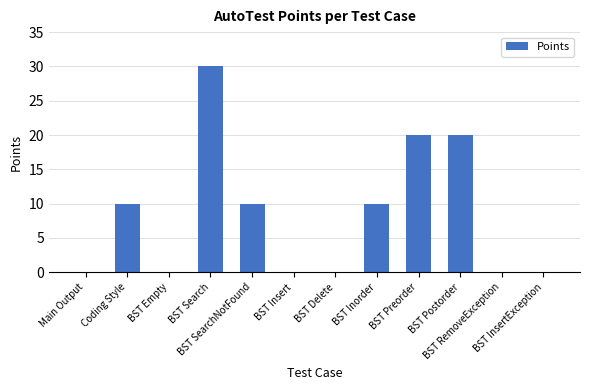

The chart shows a value of 4 at BST Postorder. True or false?

False